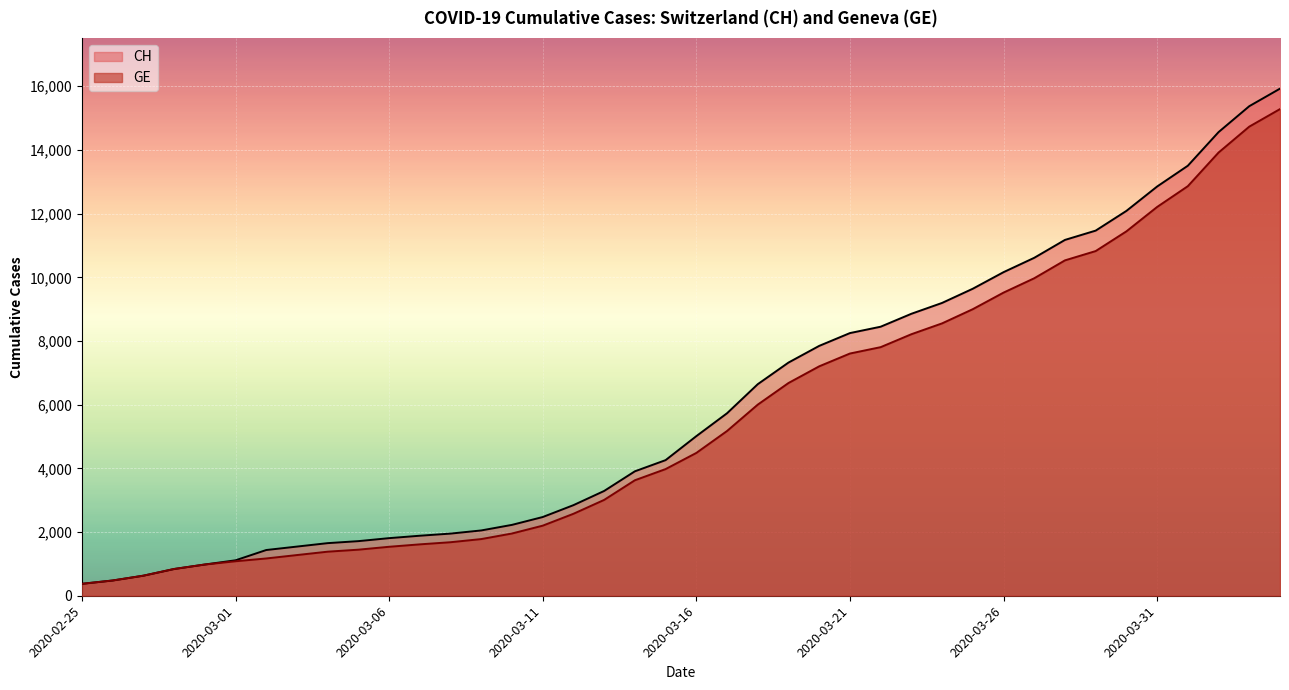

True or false: GE and CH cross at least once.

False